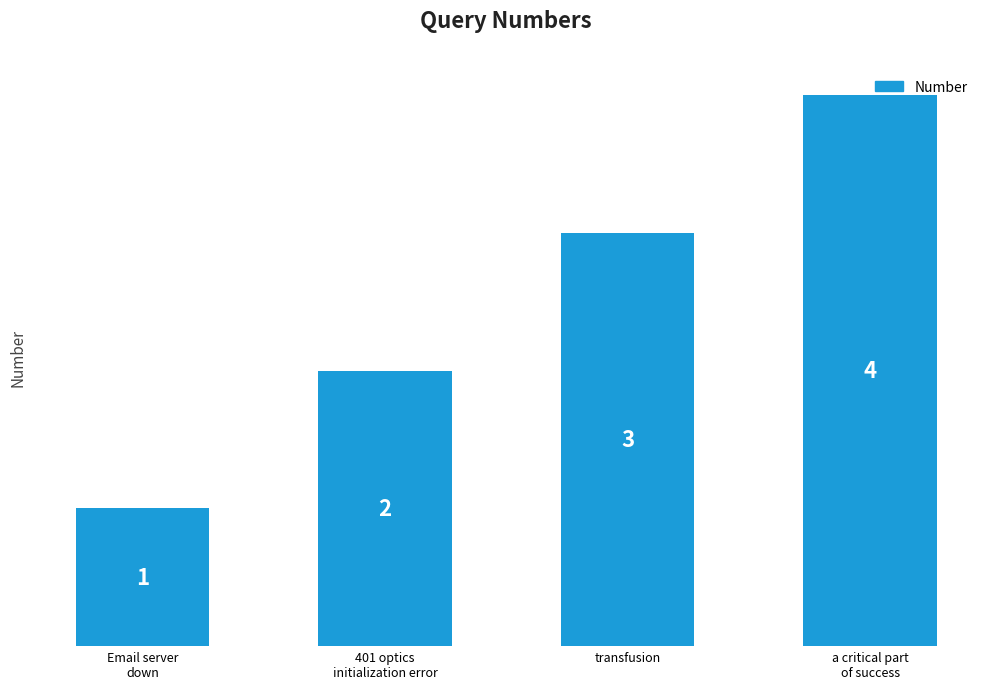

Count the values in the range 2 to 4.

3